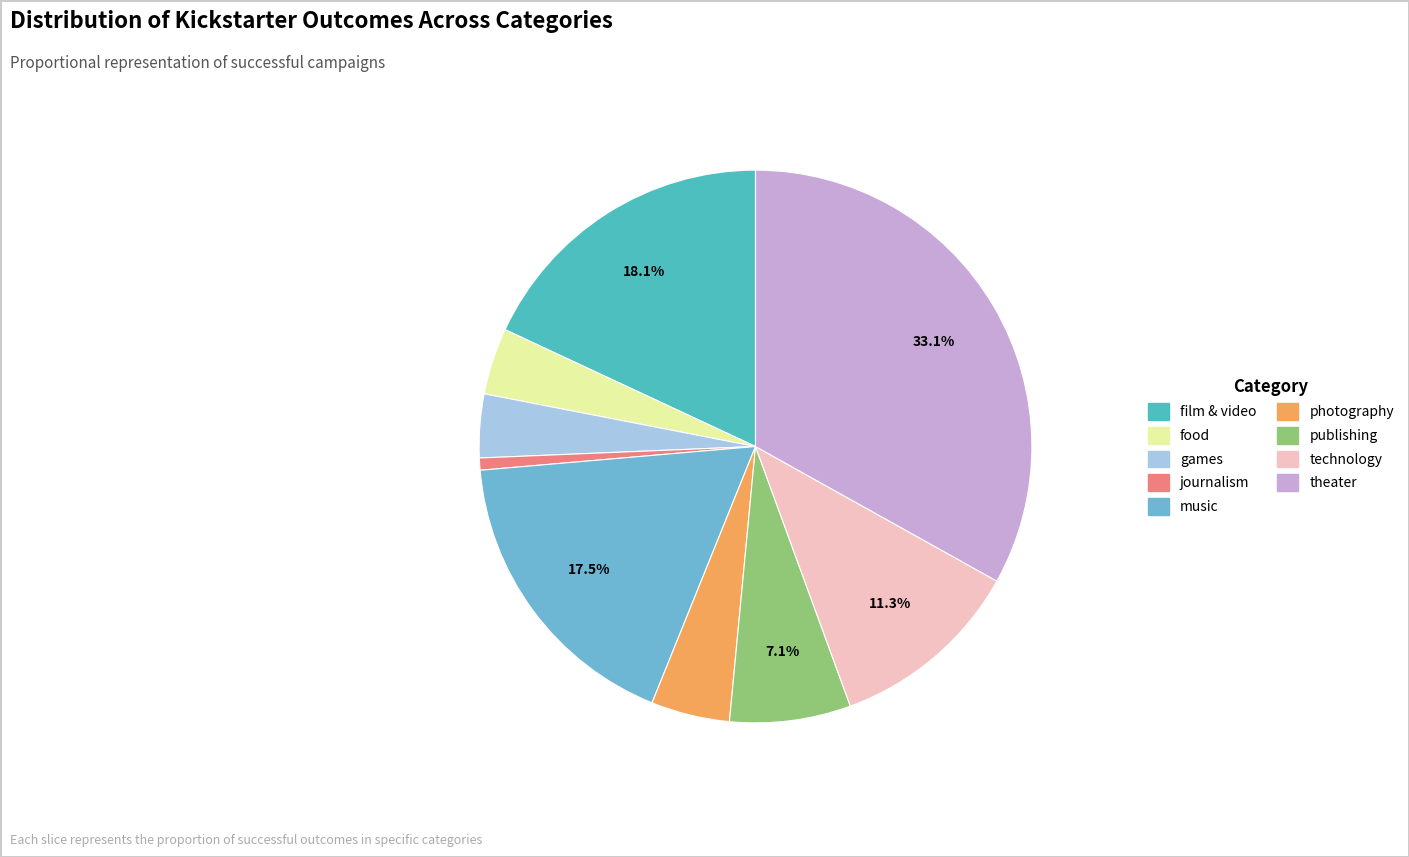

What percentage is NOT represented by journalism?

99.3%